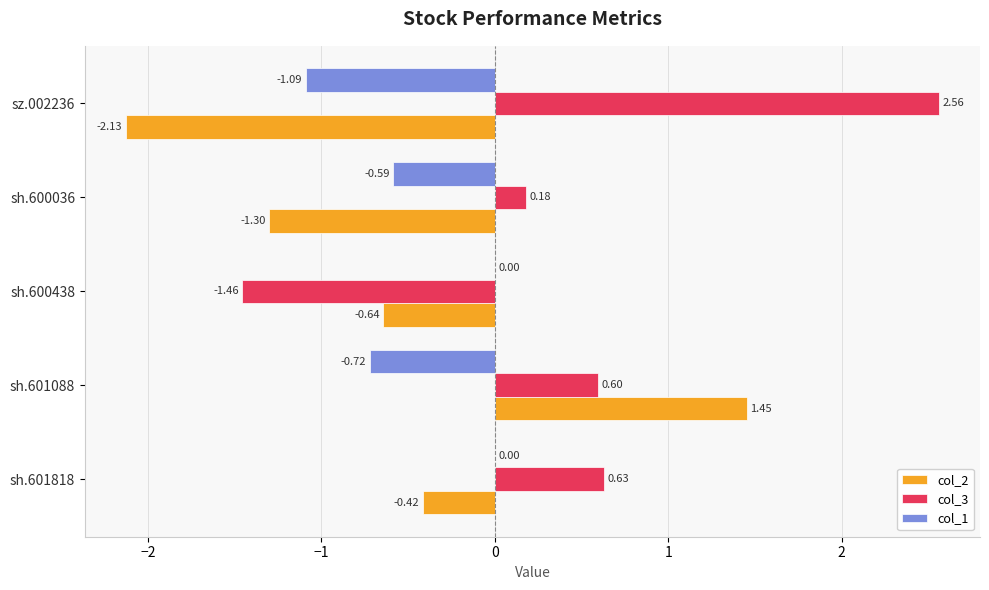

Which series changed the most between sh.601088 and sh.600036?

col_2